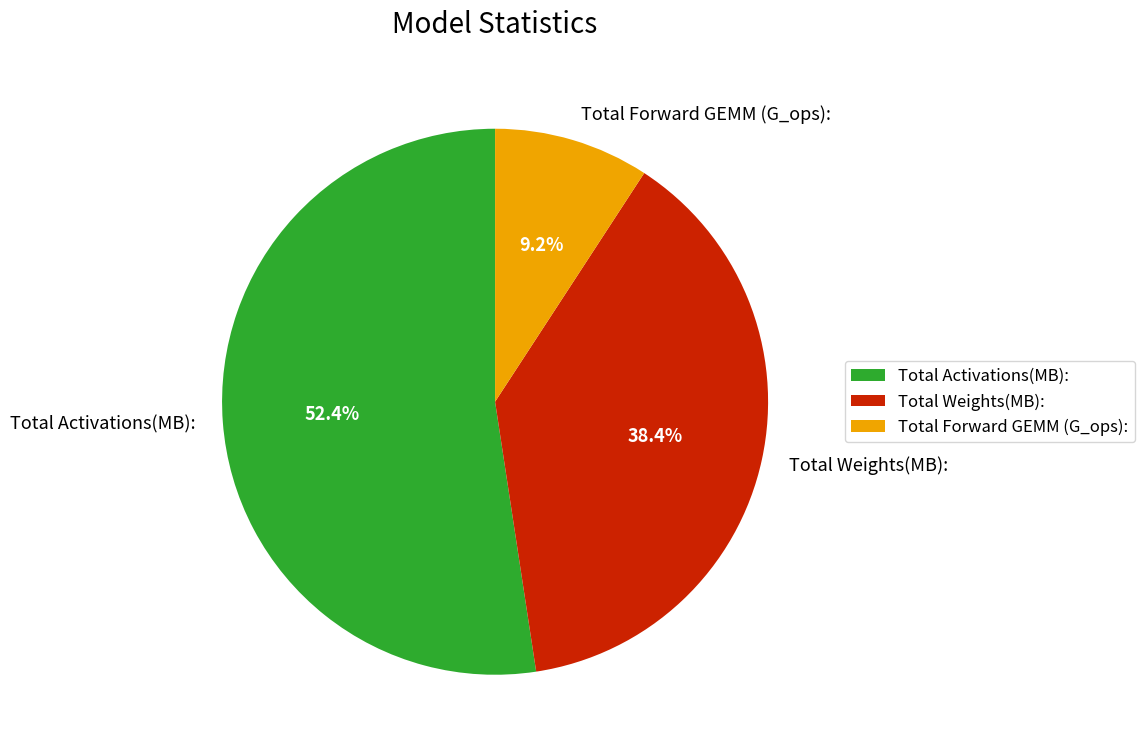

To the nearest percent, what is the combined percentage of Total Activations(MB): and Total Weights(MB):?

91%